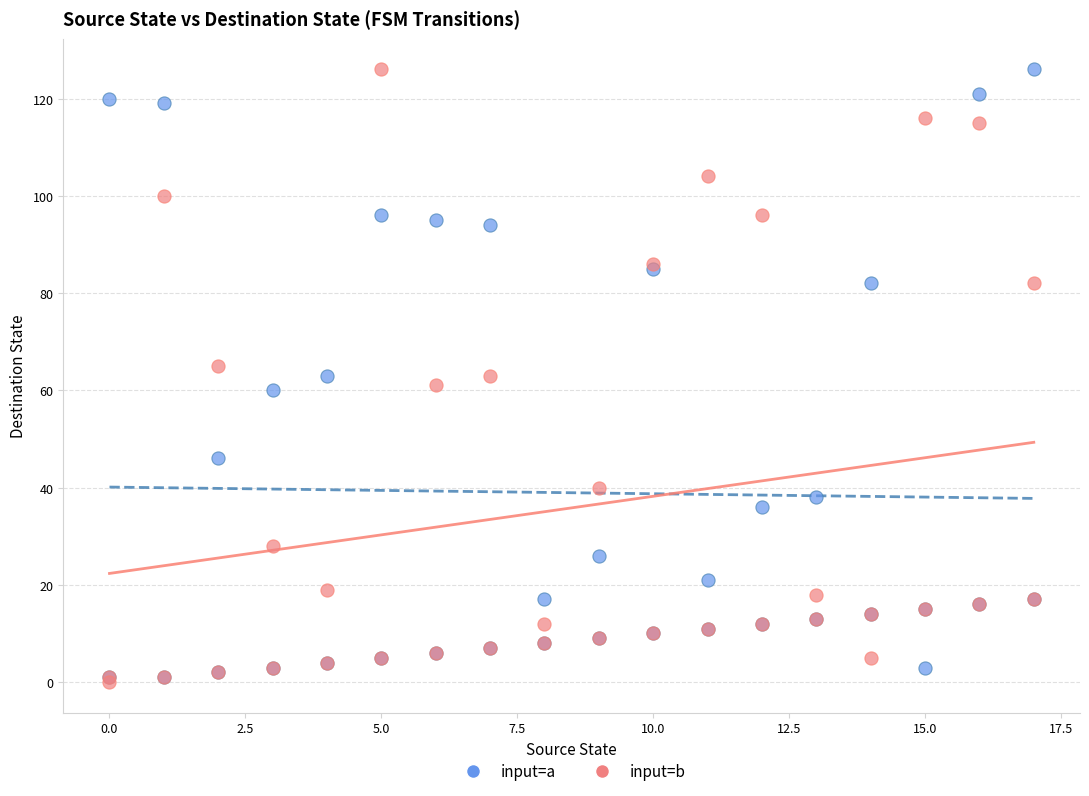

What are all the series names shown in the legend?

input=a, input=b